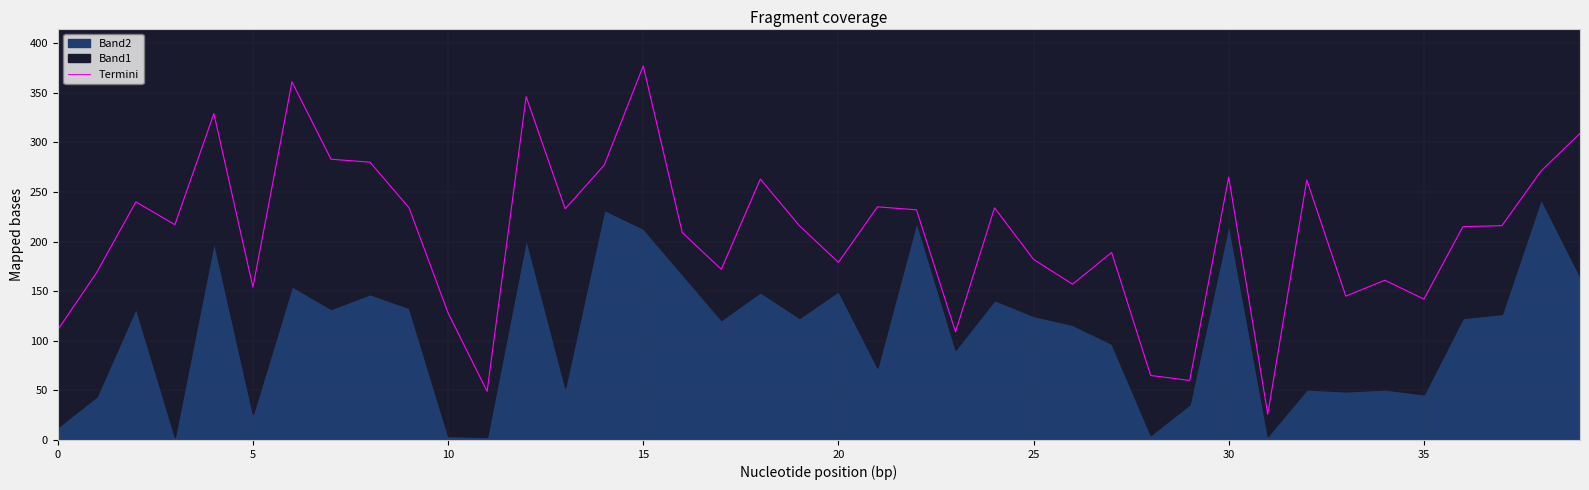

What is the ratio of the value at 9 to the value at 21?

1.0